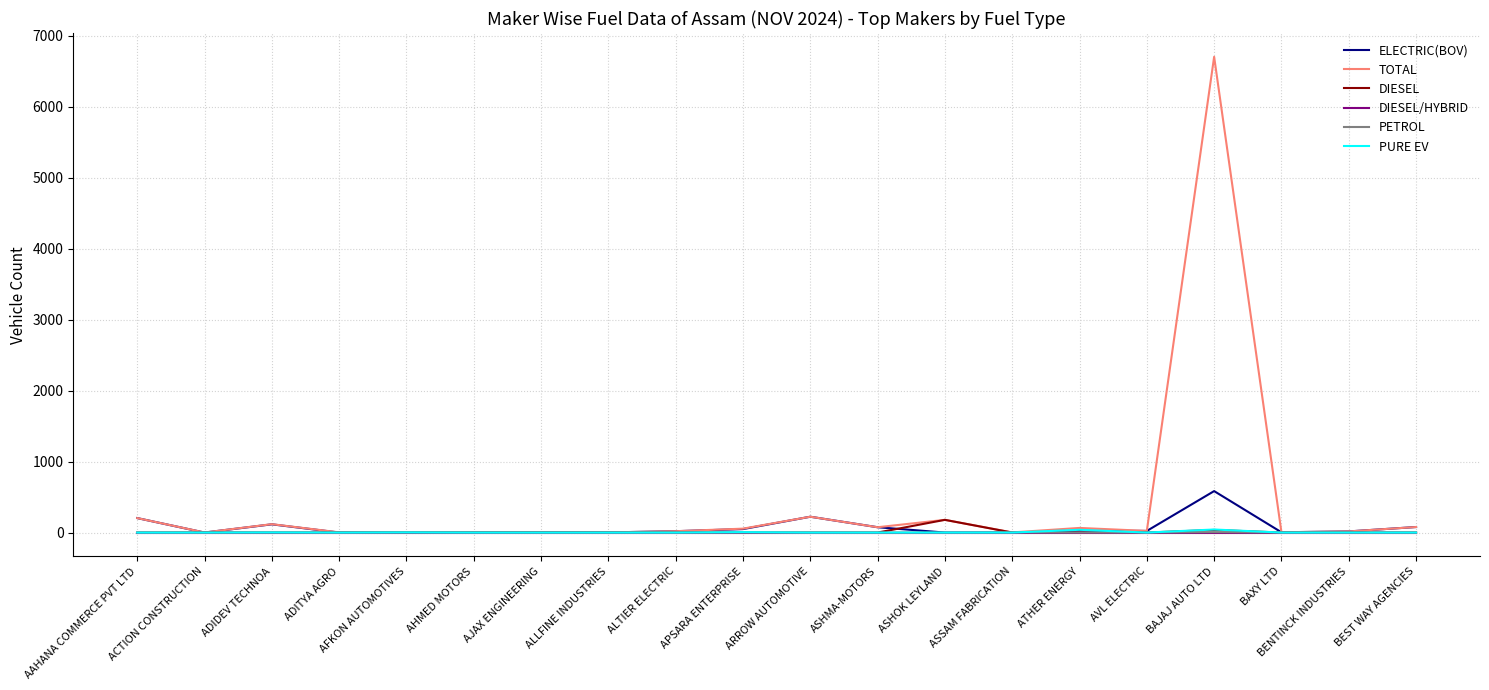

What is the difference between the maximum and minimum values in the TOTAL series?

6700